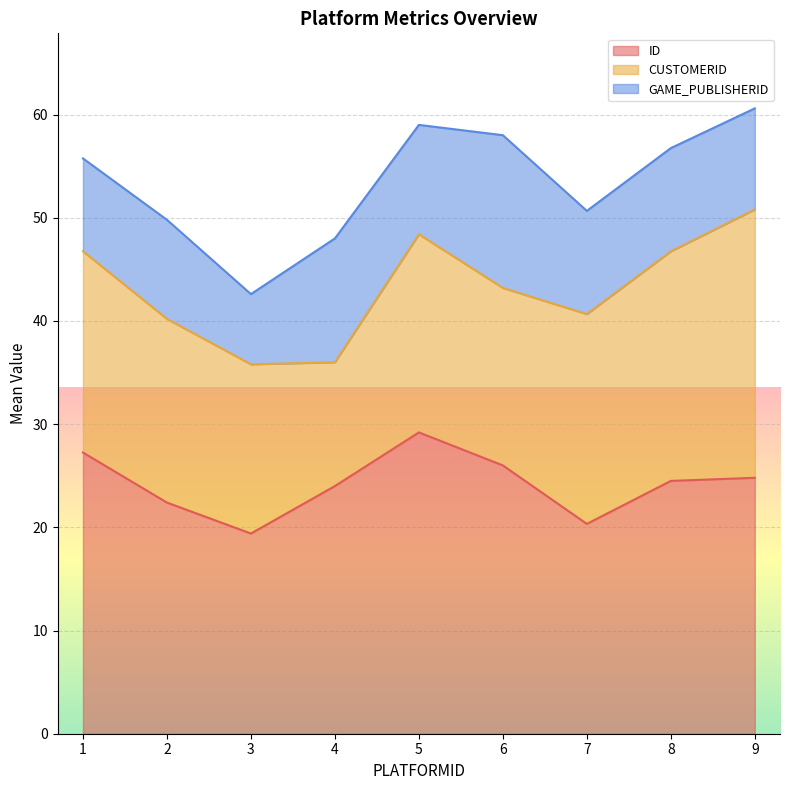

Which series has the largest total across all categories?

ID